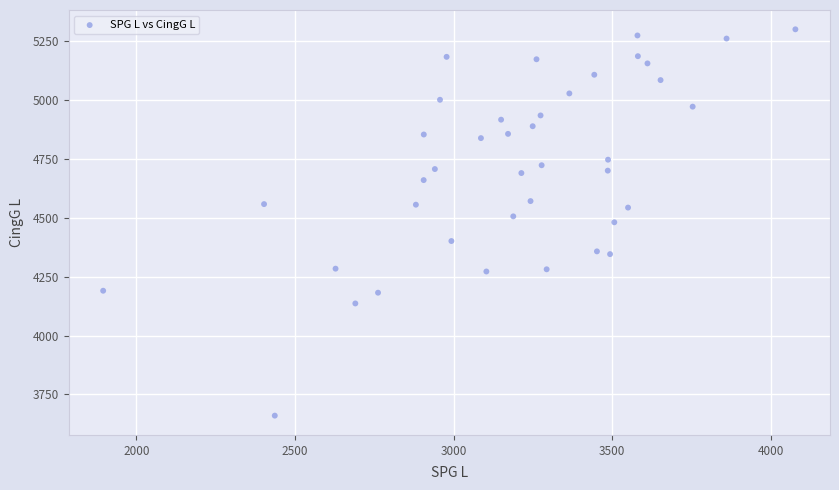

What is the range of X values (max minus min)?

2182.1